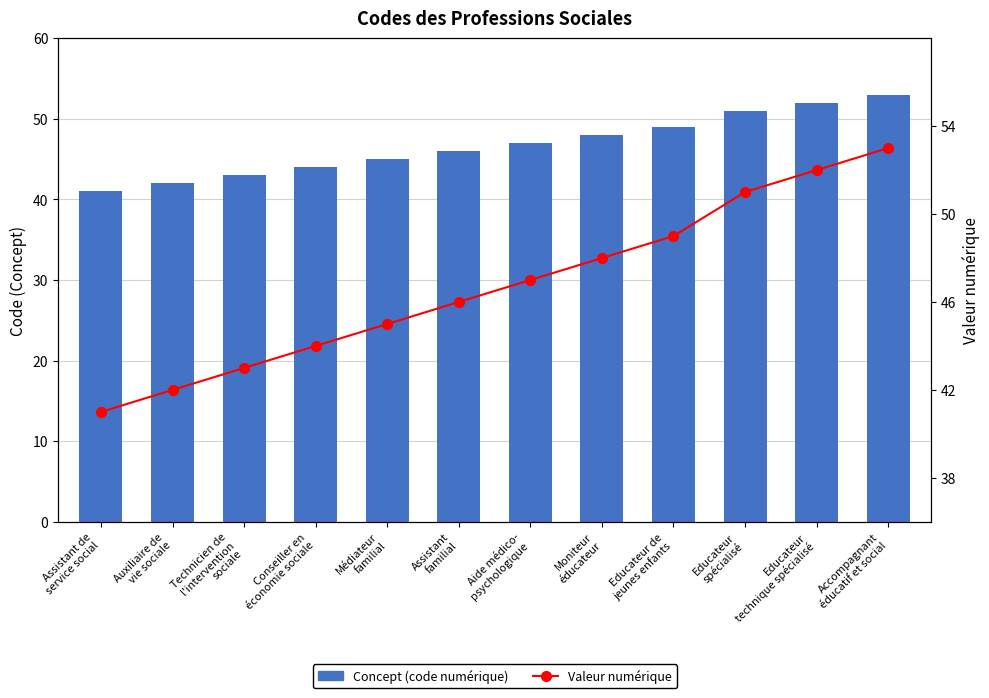

Is the value of Concept (code) at Médiateur
familial greater than the value of Valeur numérique at Moniteur
éducateur?

No